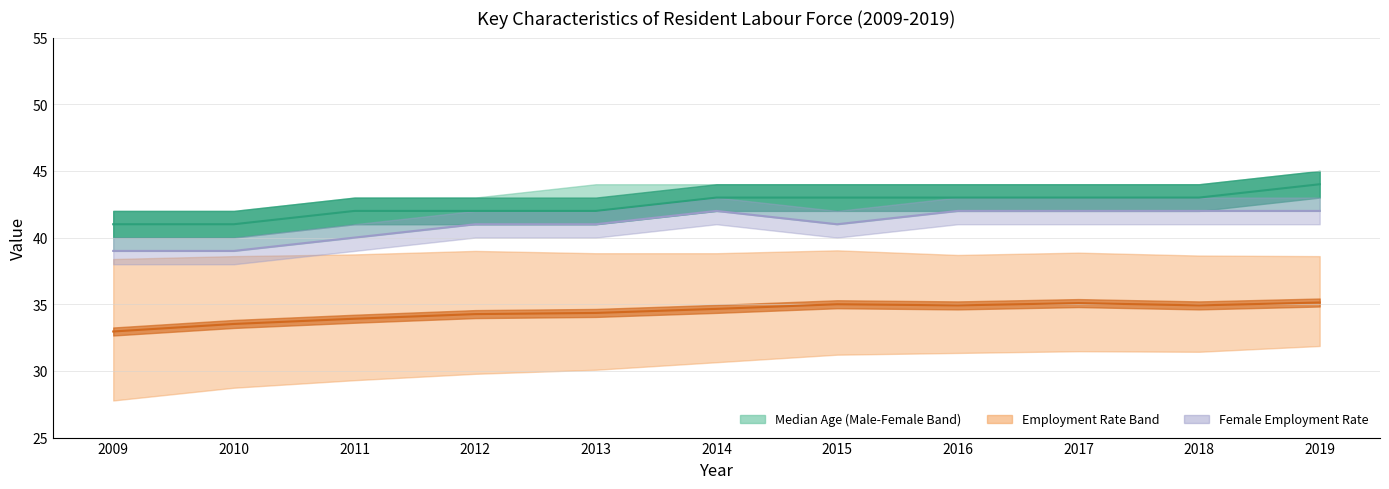

What is the maximum value for Total Employment Rate?

35.1